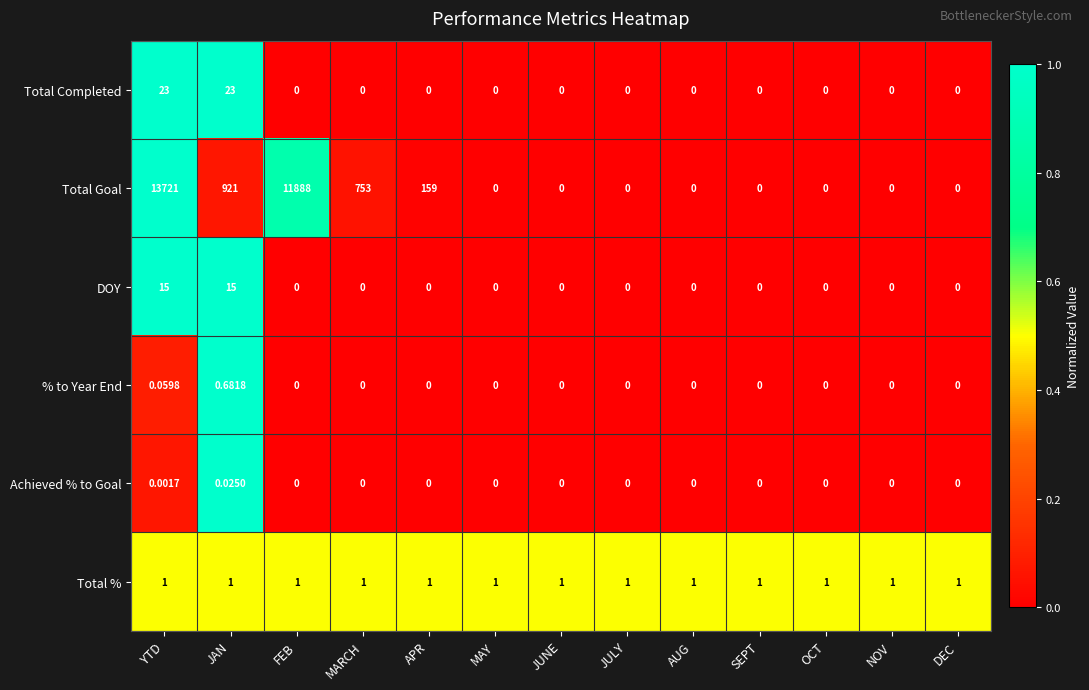

Rank the series by their maximum value, from lowest to highest.

Achieved % to Goal, % to Year End, Total %, DOY, Total Completed, Total Goal